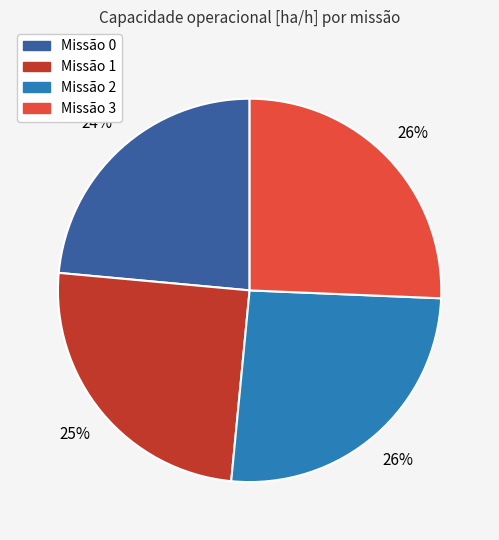

How many segments does this pie chart have?

4